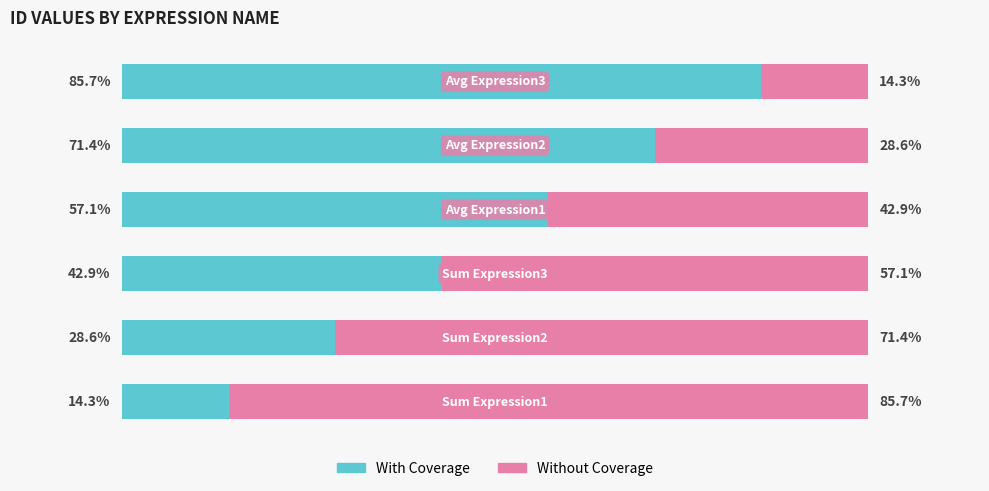

What are all the series names shown in the legend?

With Coverage, Without Coverage